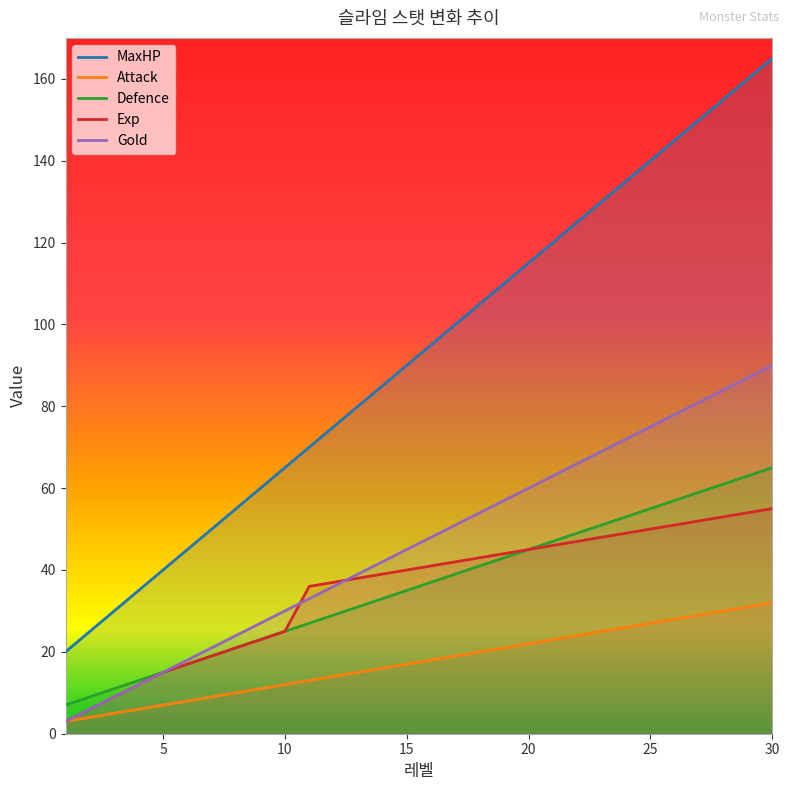

Reading left to right, transcribe all the data shown in this chart.

MaxHP: 1=20	2=25	3=30	4=35	5=40	6=45	7=50	8=55	9=60	10=65	11=70	12=75	13=80	14=85	15=90	16=95	17=100	18=105	19=110	20=115	21=120	22=125	23=130	24=135	25=140	26=145	27=150	28=155	29=160	30=165
Attack: 1=3	2=4	3=5	4=6	5=7	6=8	7=9	8=10	9=11	10=12	11=13	12=14	13=15	14=16	15=17	16=18	17=19	18=20	19=21	20=22	21=23	22=24	23=25	24=26	25=27	26=28	27=29	28=30	29=31	30=32
Defence: 1=7	2=9	3=11	4=13	5=15	6=17	7=19	8=21	9=23	10=25	11=27	12=29	13=31	14=33	15=35	16=37	17=39	18=41	19=43	20=45	21=47	22=49	23=51	24=53	25=55	26=57	27=59	28=61	29=63	30=65
Exp: 1=3	2=6	3=9	4=12	5=15	6=17	7=19	8=21	9=23	10=25	11=36	12=37	13=38	14=39	15=40	16=41	17=42	18=43	19=44	20=45	21=46	22=47	23=48	24=49	25=50	26=51	27=52	28=53	29=54	30=55
Gold: 1=3	2=6	3=9	4=12	5=15	6=18	7=21	8=24	9=27	10=30	11=33	12=36	13=39	14=42	15=45	16=48	17=51	18=54	19=57	20=60	21=63	22=66	23=69	24=72	25=75	26=78	27=81	28=84	29=87	30=90